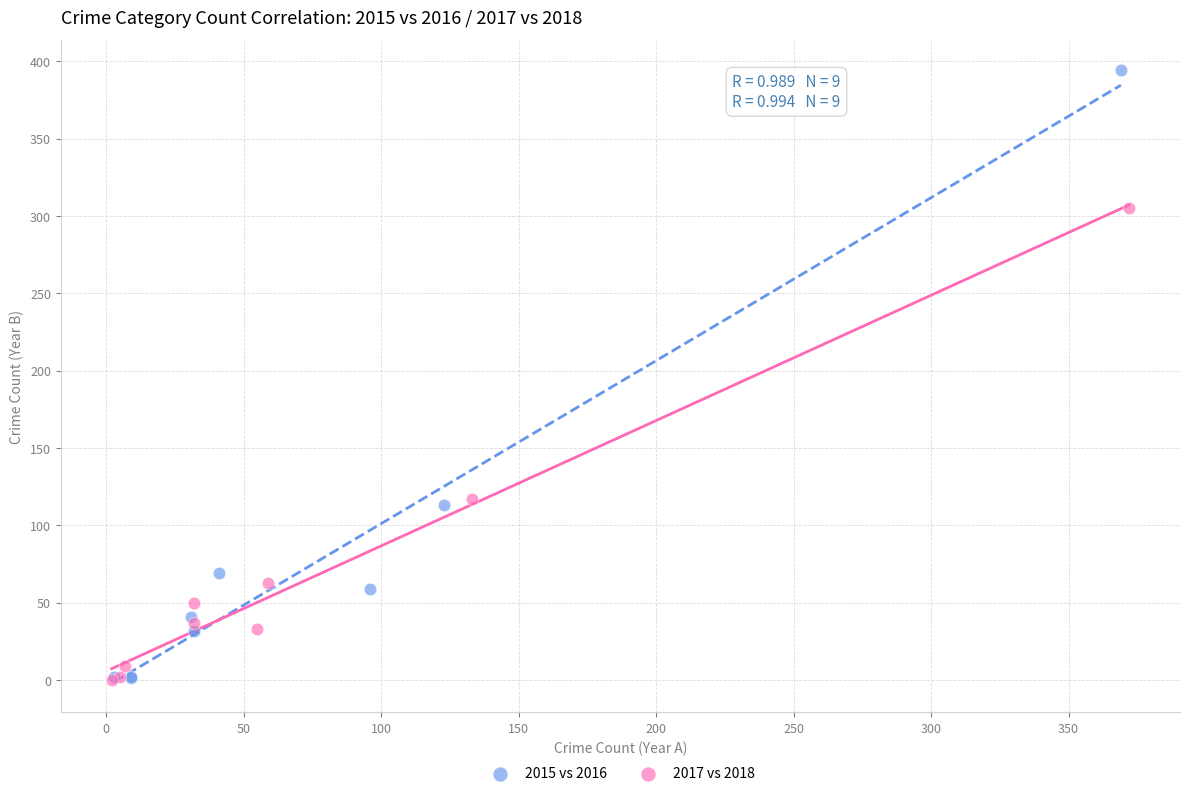

Which series contains the highest Y value?

2015 vs 2016